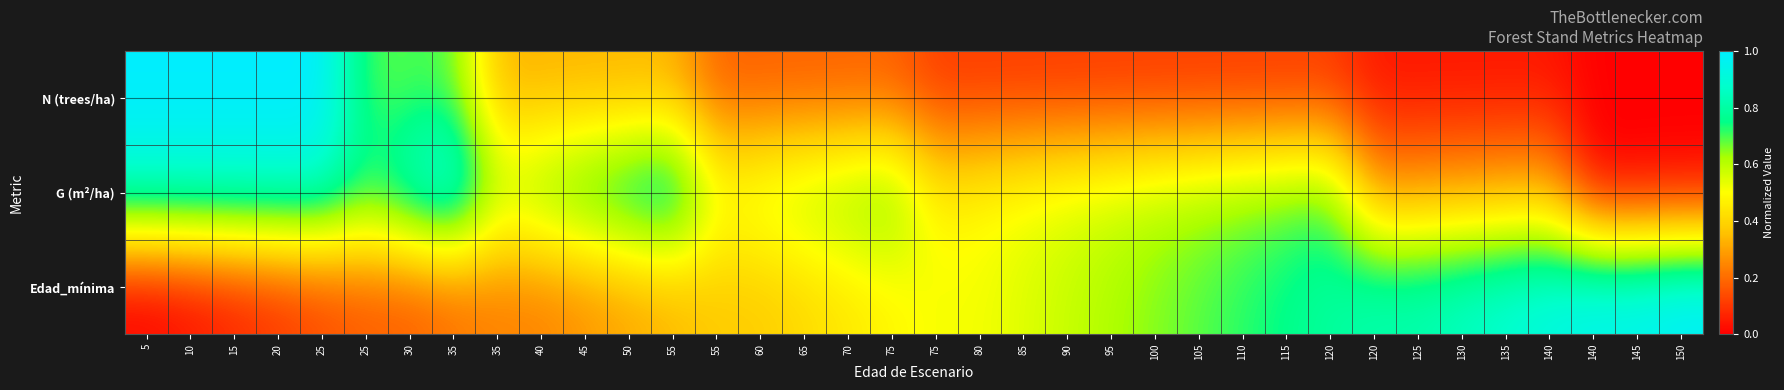

At 105, list the series in order from smallest to largest.

N (trees/ha), G (m²/ha), Edad_mínima